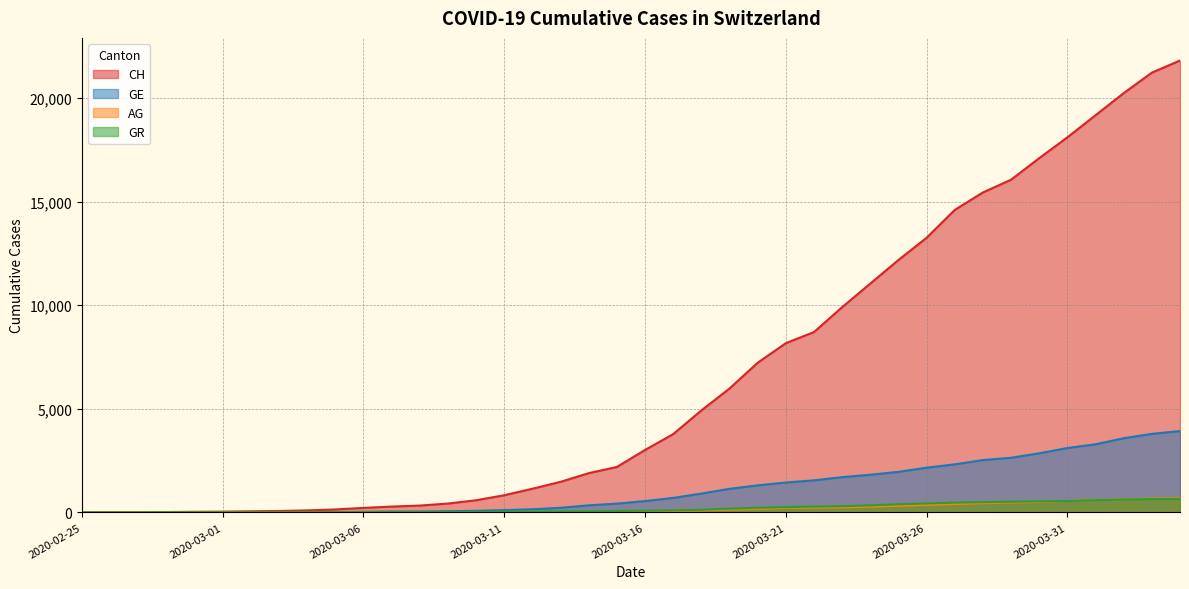

How many positive values does the GE series have?

39